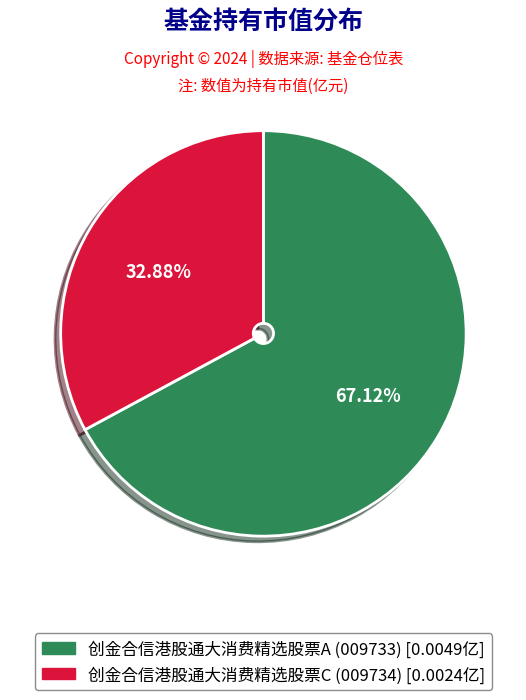

To the nearest percent, what is the difference between the 创金合信港股通大消费精选股票A and 创金合信港股通大消费精选股票C slice percentages?

34%